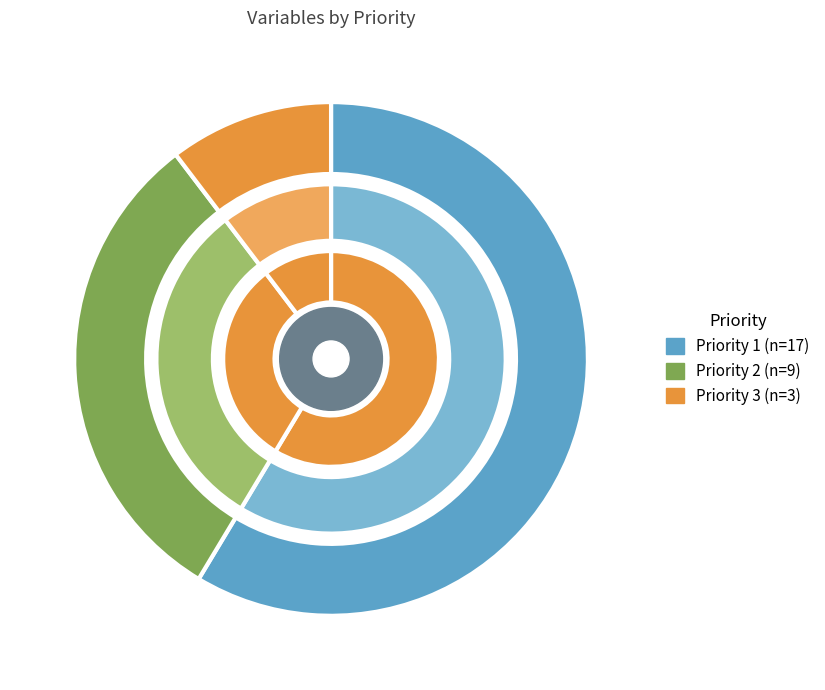

Does any single category account for the majority?

Yes